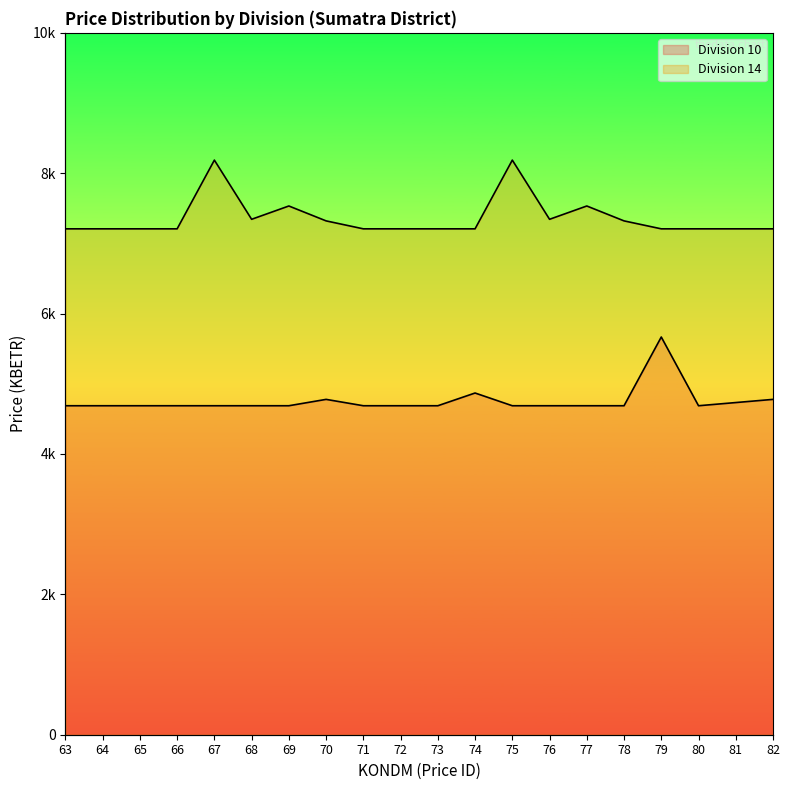

True or false: Division 14 and Division 10 intersect in this chart.

False